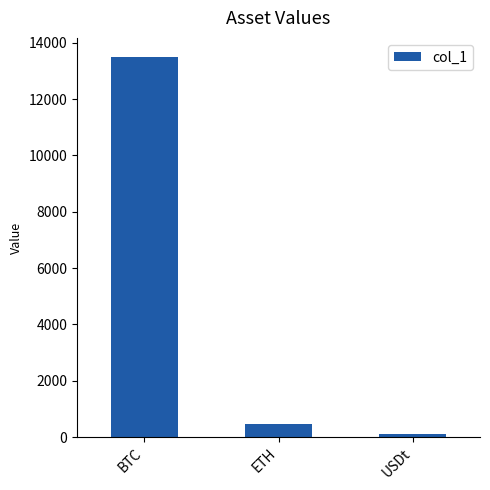

The value at BTC is 19804.6. True or false?

False